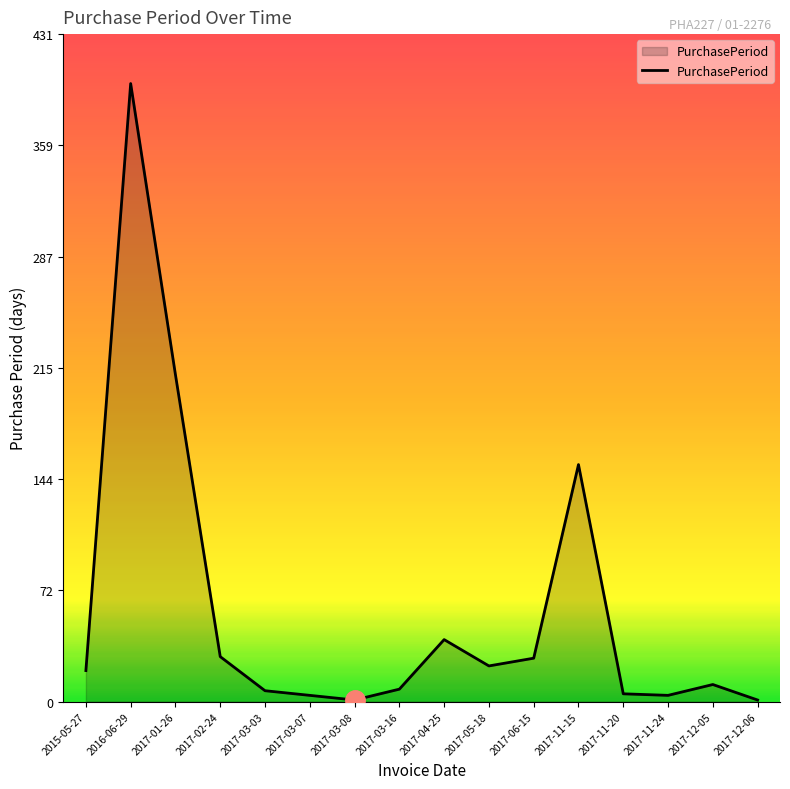

Which label corresponds to the largest value in the chart?

2016-06-29